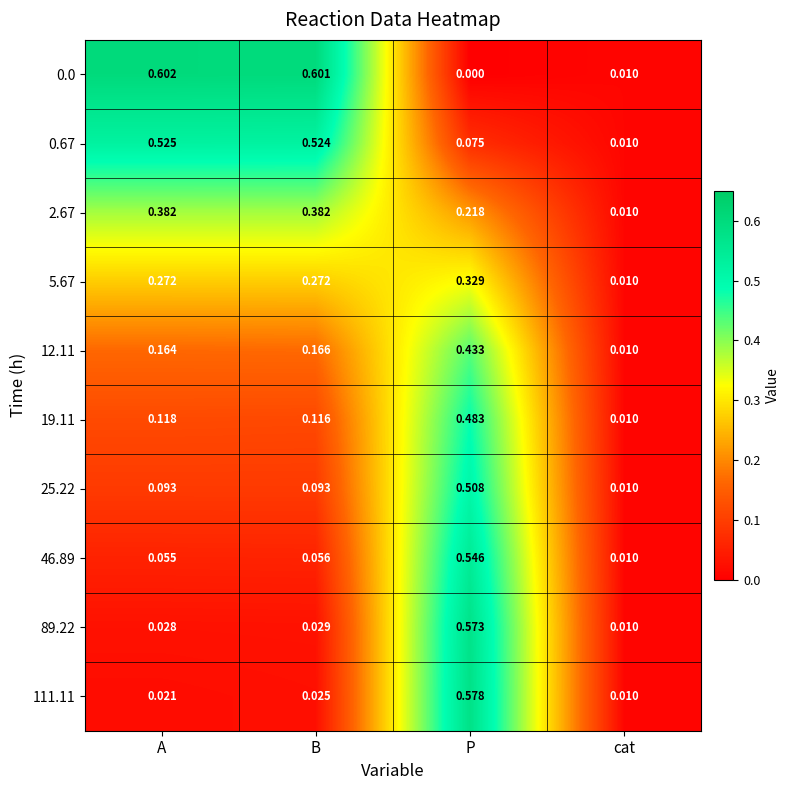

How many series are shown in this chart?

10